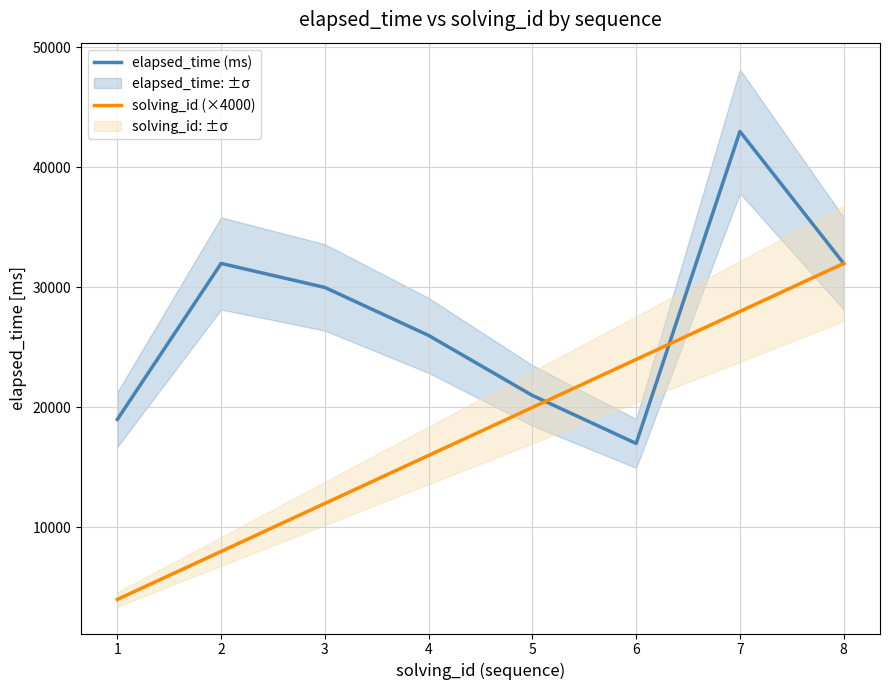

Reading right to left, list all the values displayed in this chart.

elapsed_time (ms): 8=32000	7=43000	6=17000	5=21000	4=26000	3=30000	2=32000	1=19000
solving_id (×4000): 8=32000	7=28000	6=24000	5=20000	4=16000	3=12000	2=8000	1=4000